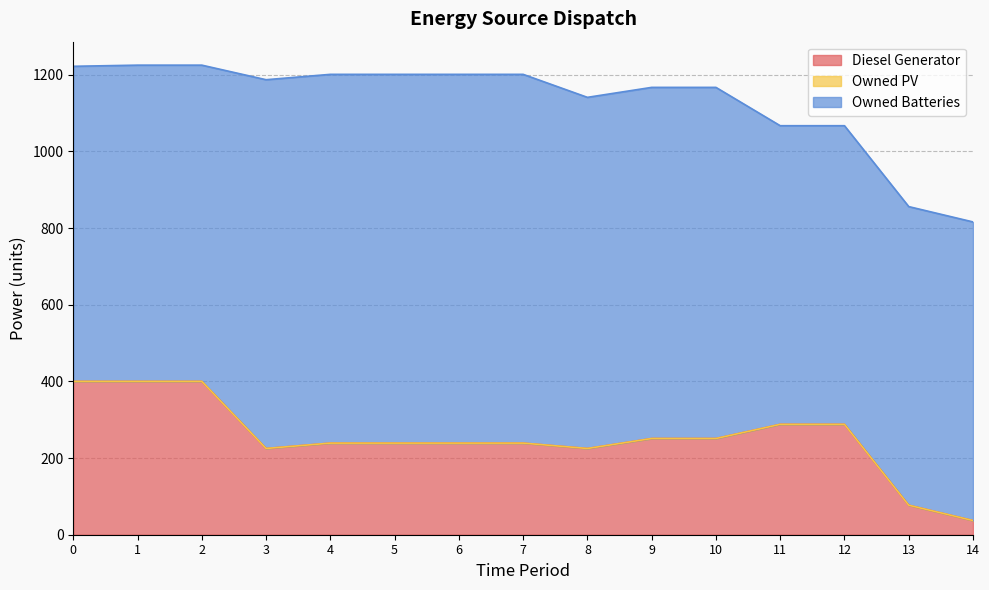

What is the average value of the Diesel Generator series?

253